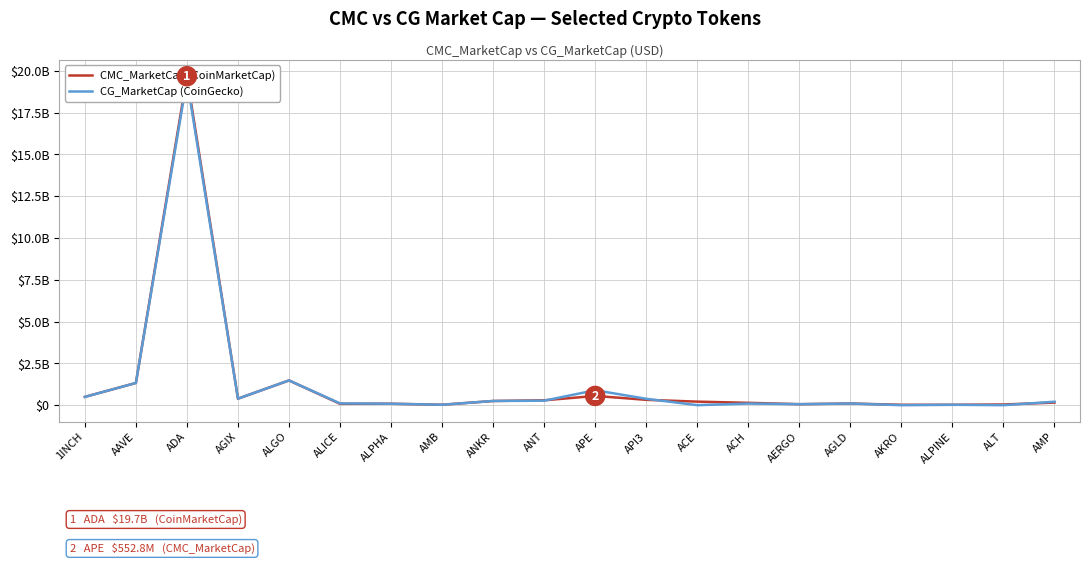

The CG_MarketCap series shows 1327889011.0 at AAVE. True or false?

True